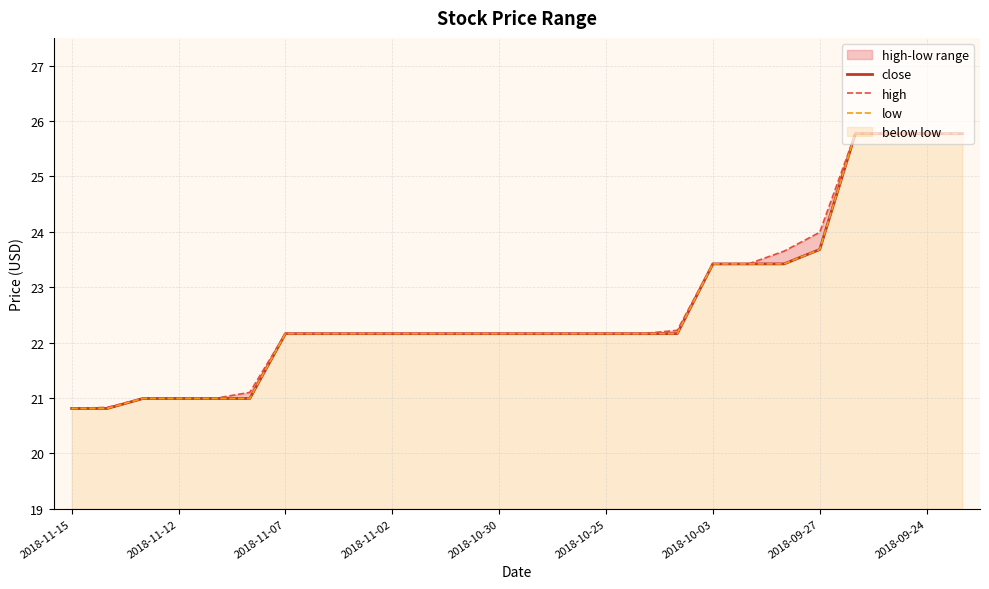

True or false: low has more than 0 points higher than both neighbors.

False